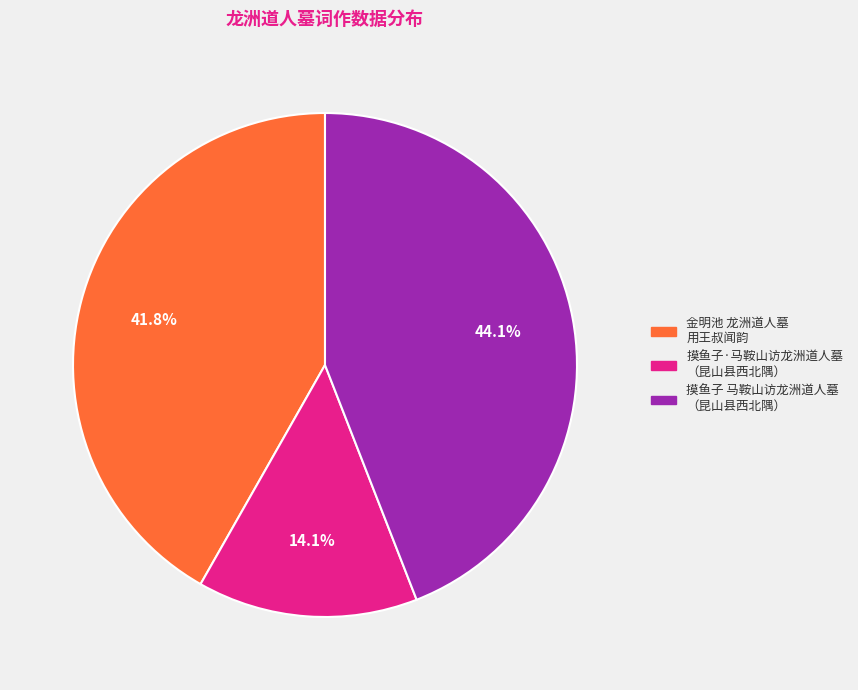

Is there a majority slice in this chart?

No